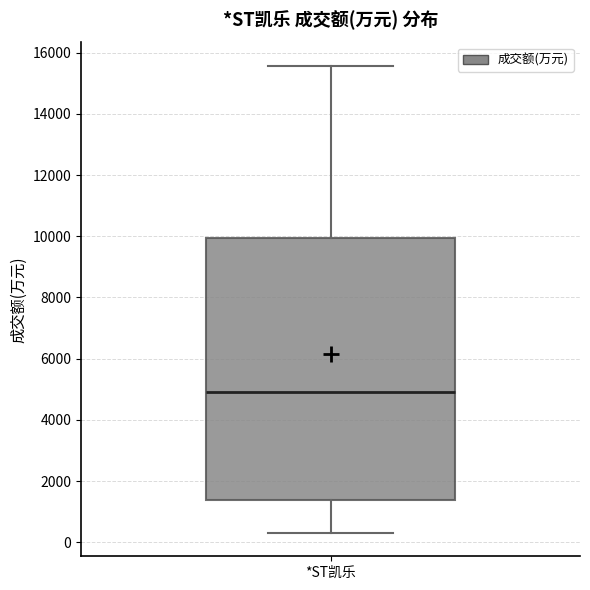

Transcribe this box plot: give where the median line is, the range the box spans, and where the two whiskers end, as read against the y-axis. The values are not printed on the chart, so give them approximately, as read against the axis.

median 5000, box 1400 to 10000, whiskers 400 to 15600